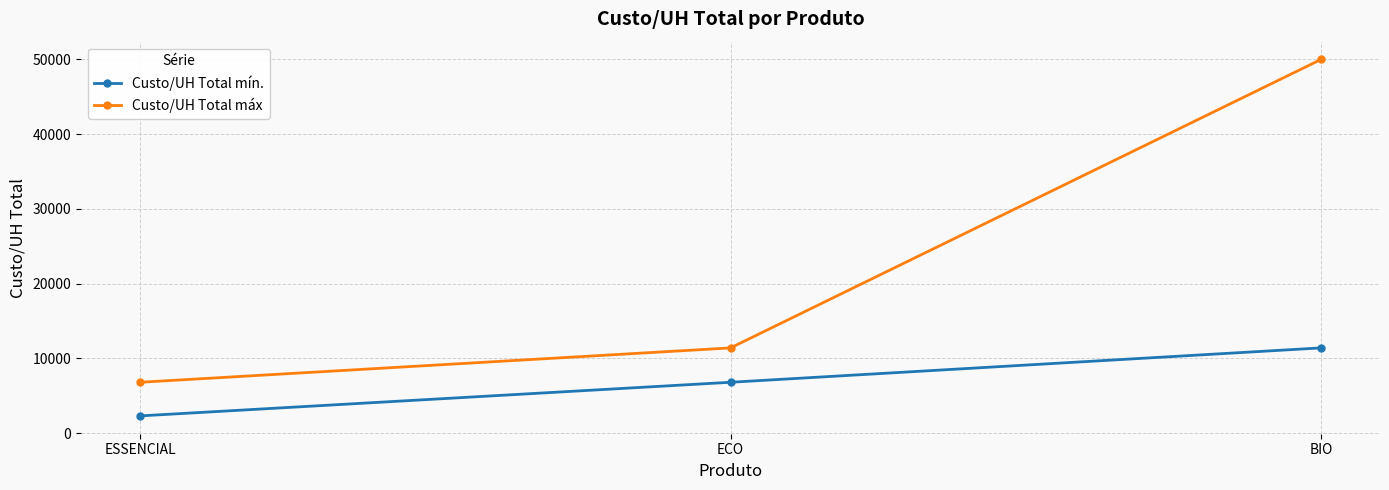

Which series has the largest total across all categories?

Custo/UH Total máx